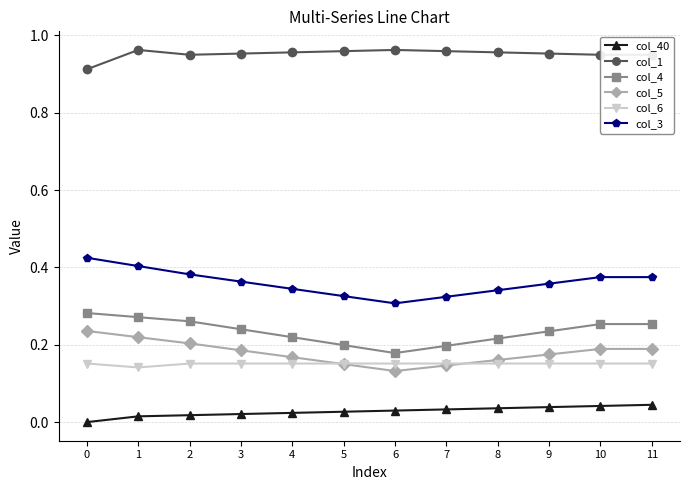

Is it true that col_3 equals 0.1 at 11?

False